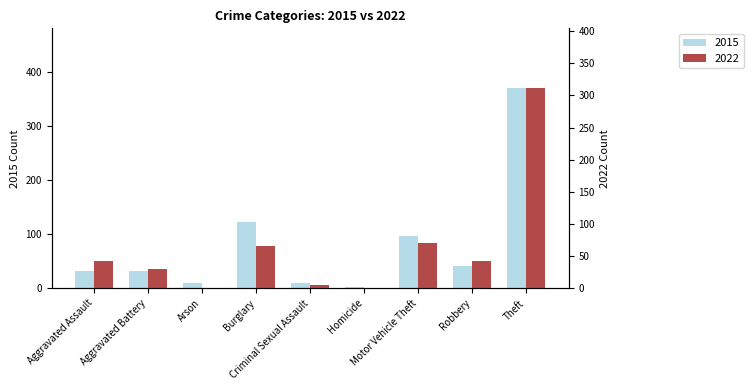

Which series changed the most between Aggravated Assault and Motor Vehicle Theft?

2015